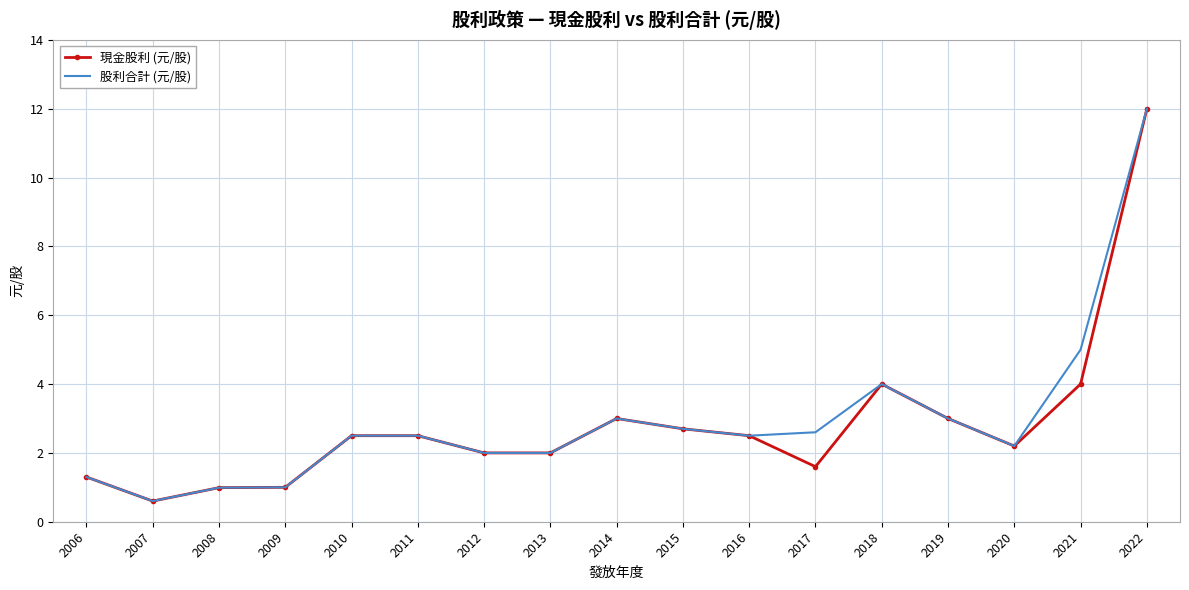

Which series has the largest total across all categories?

股利合計 (元/股)